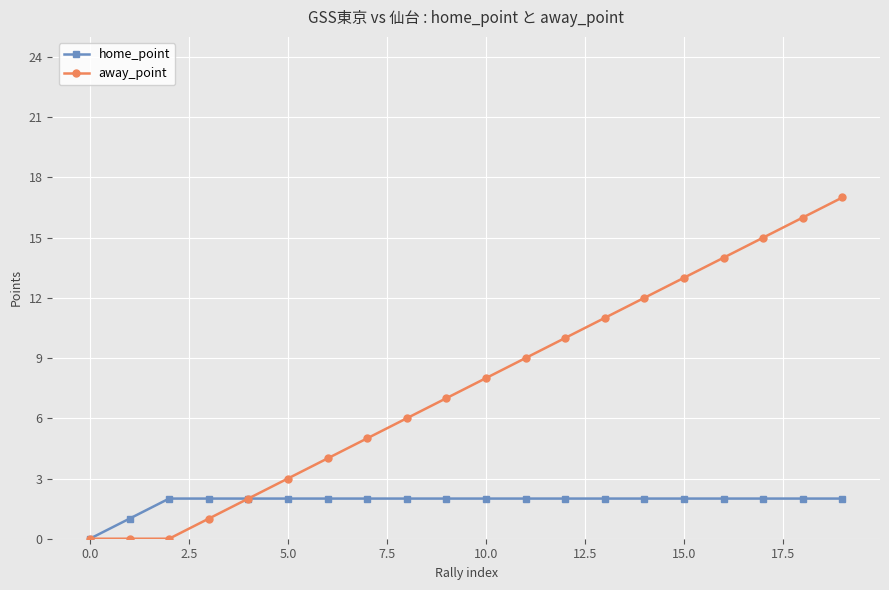

How many distinct data groups are displayed?

2